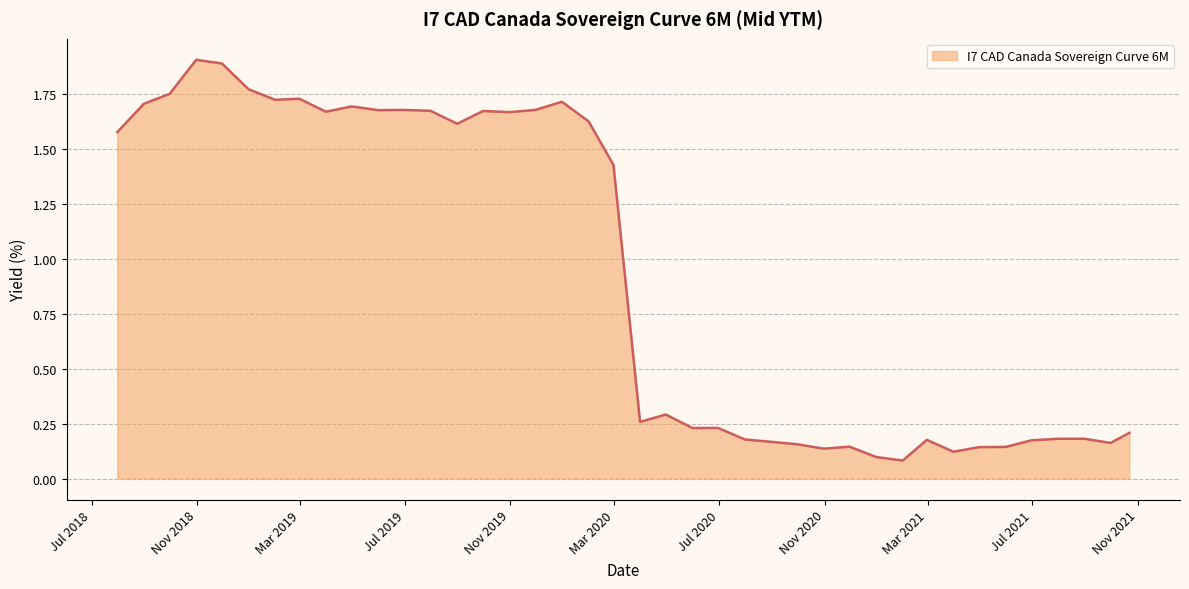

What is the greatest value displayed?

1.9